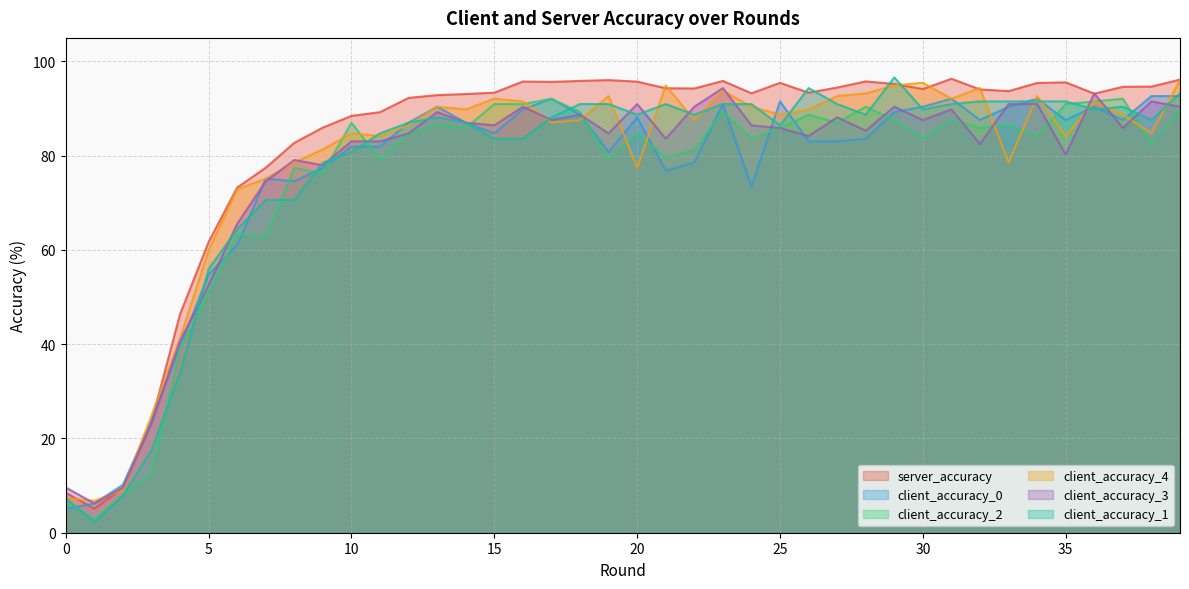

Which series has the largest total across all categories?

server_accuracy